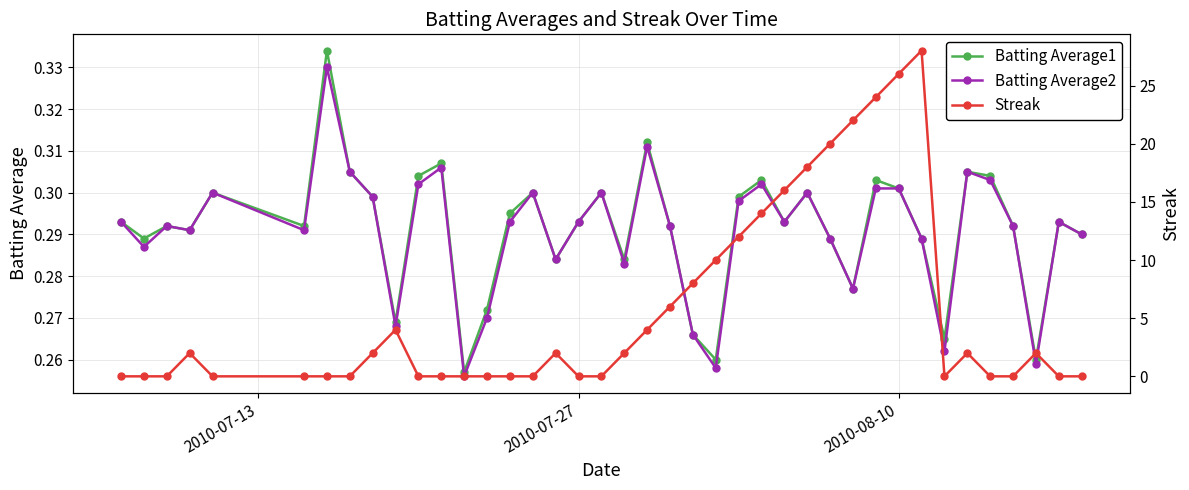

True or false: Batting Average1 and Batting Average2 cross at least once.

False